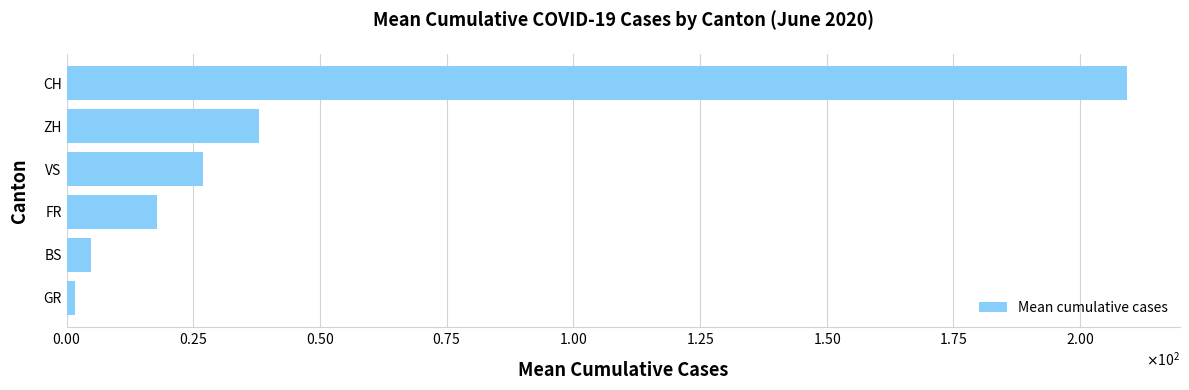

Rank the categories by value from highest to lowest.

CH, ZH, VS, FR, BS, GR